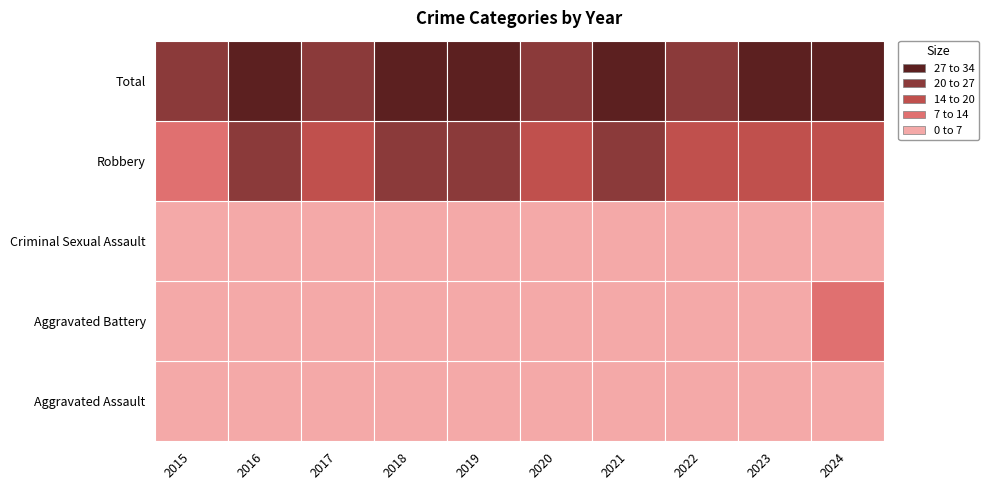

Is it true that Total equals 12 at 2021?

False